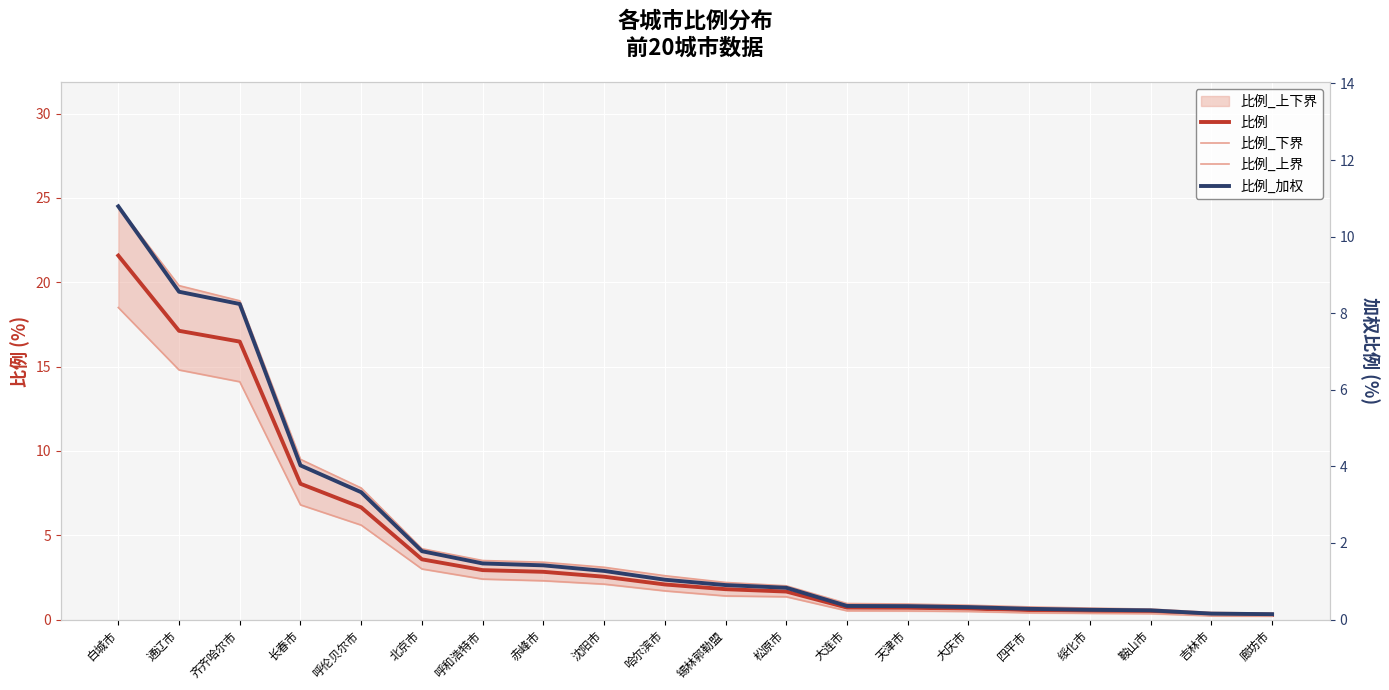

What is the label of the 13th point from the left?

大连市